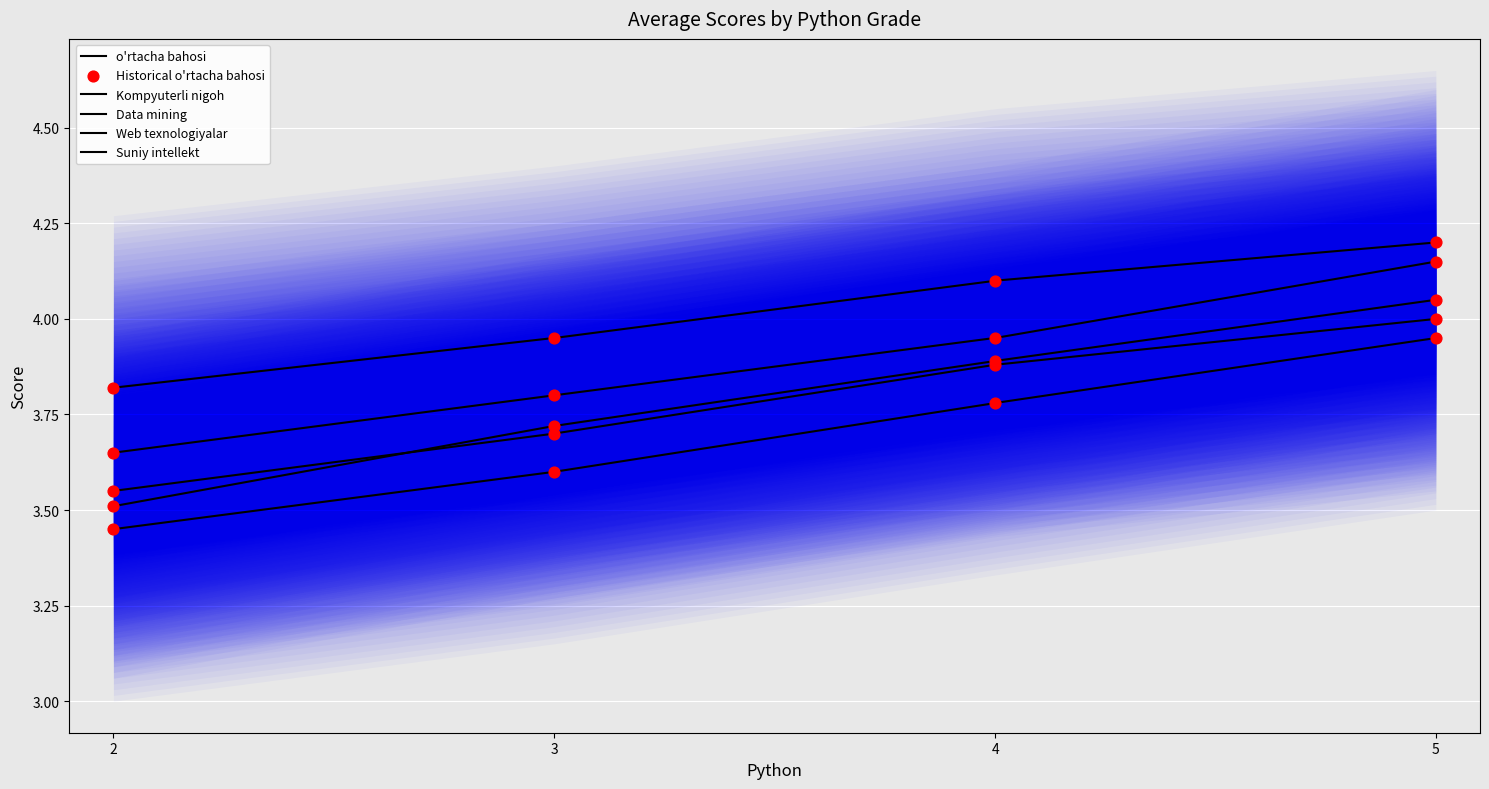

What are all the series names shown in the legend?

o'rtacha bahosi, Kompyuterli nigoh, Data mining, Web texnologiyalar, Suniy intellekt